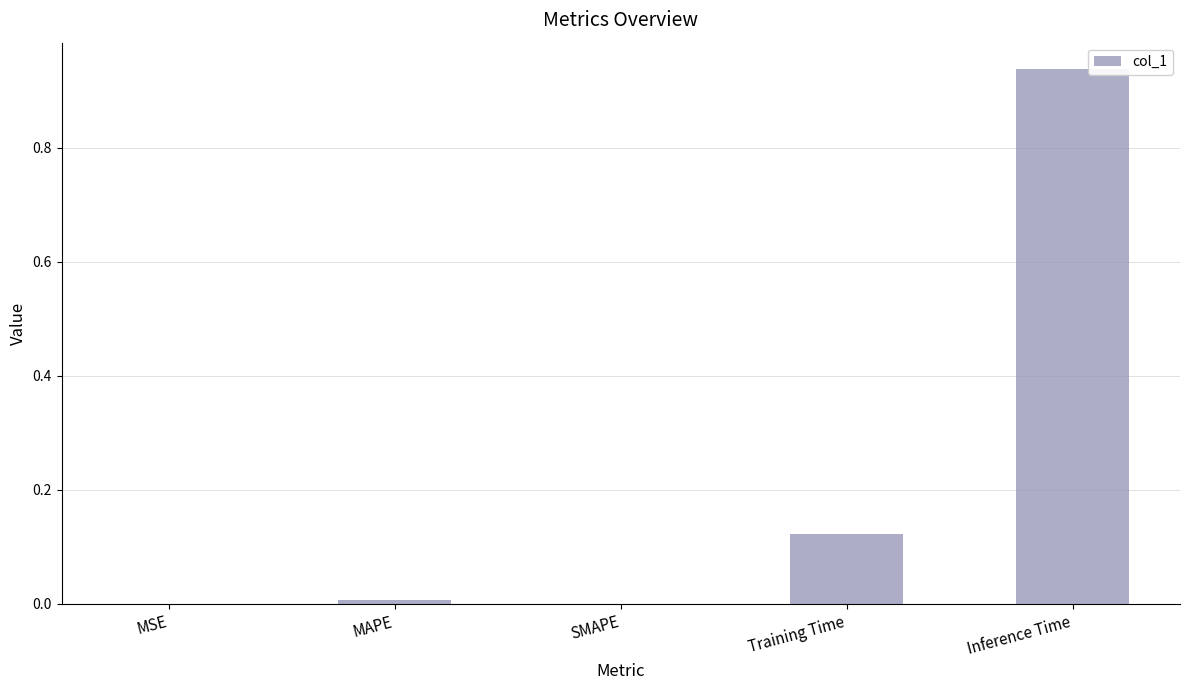

Which label corresponds to the largest value in the chart?

Inference Time